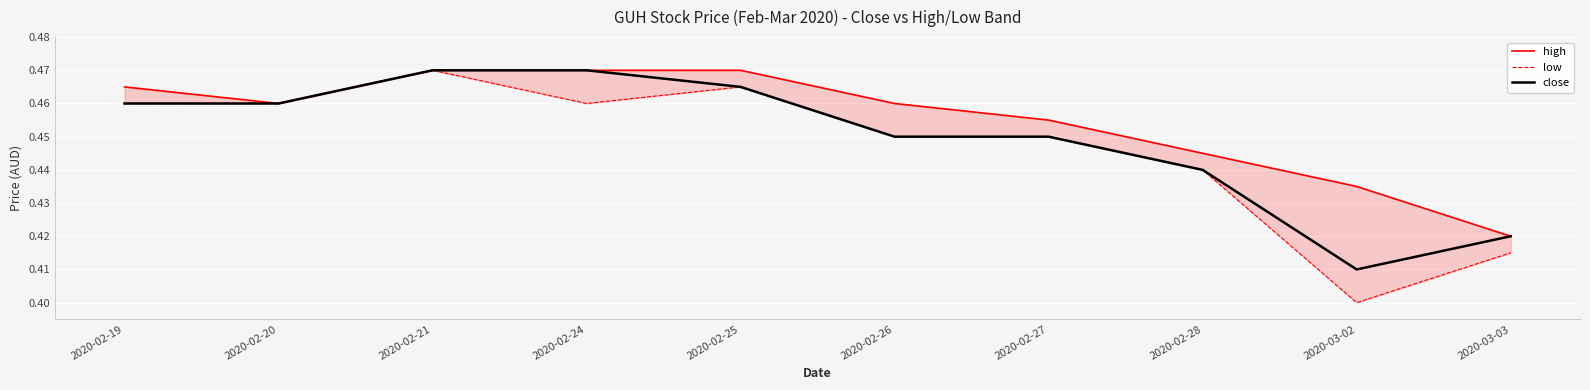

What is the highest value of the low series?

0.5